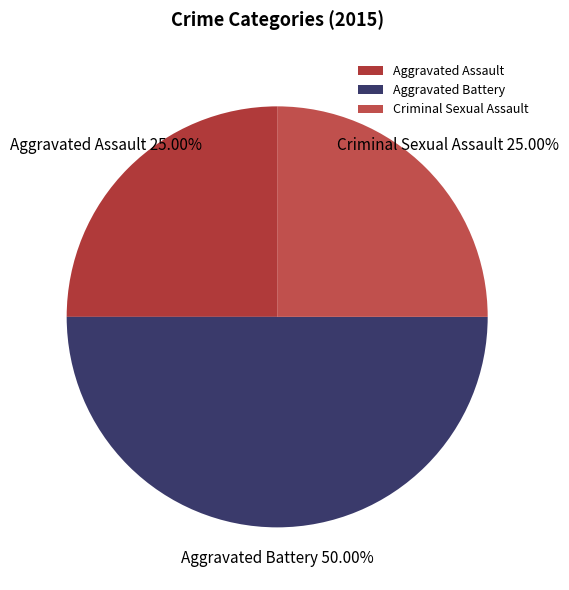

Is Criminal Sexual Assault the majority of the pie?

No